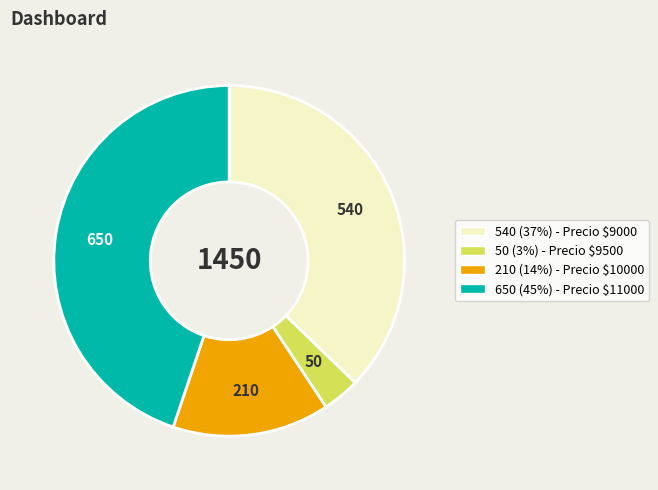

Which slice is the largest?

650 (45%) - Precio $11000